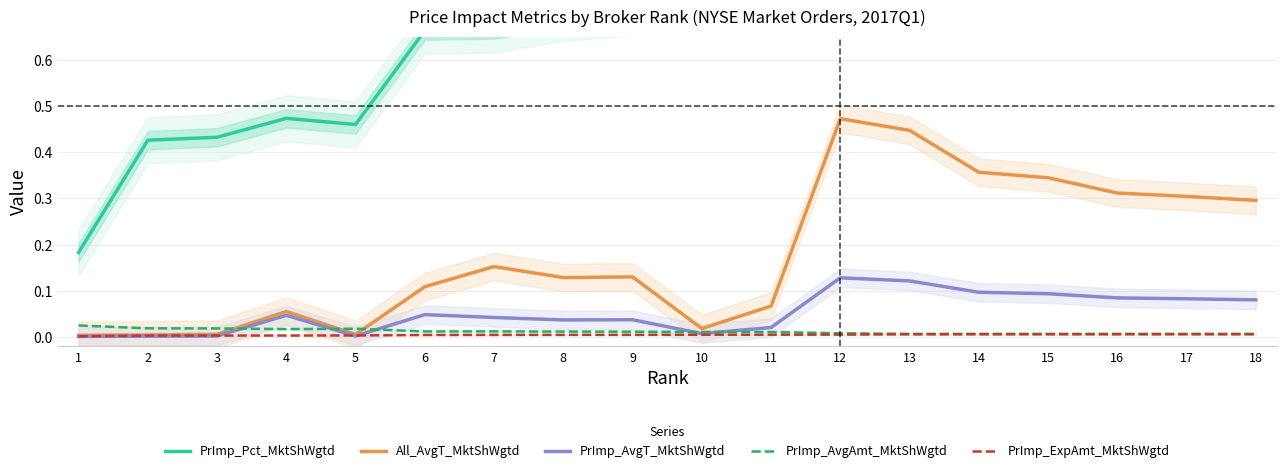

Which has a higher value, 15 or 1?

15